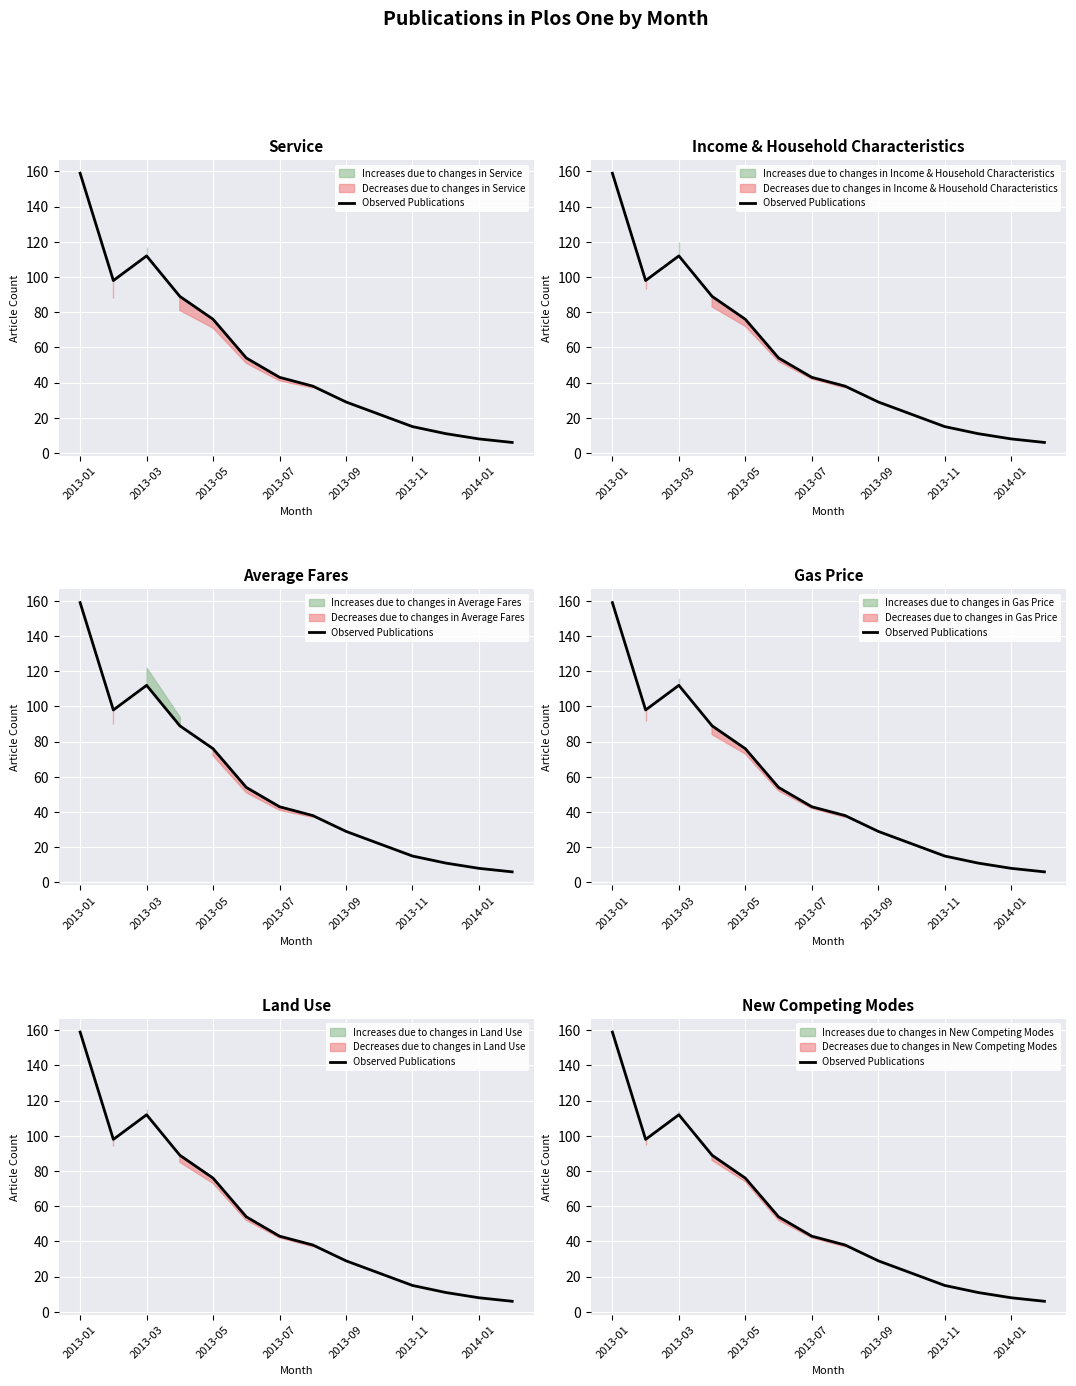

Count the number of values greater than 43.

6